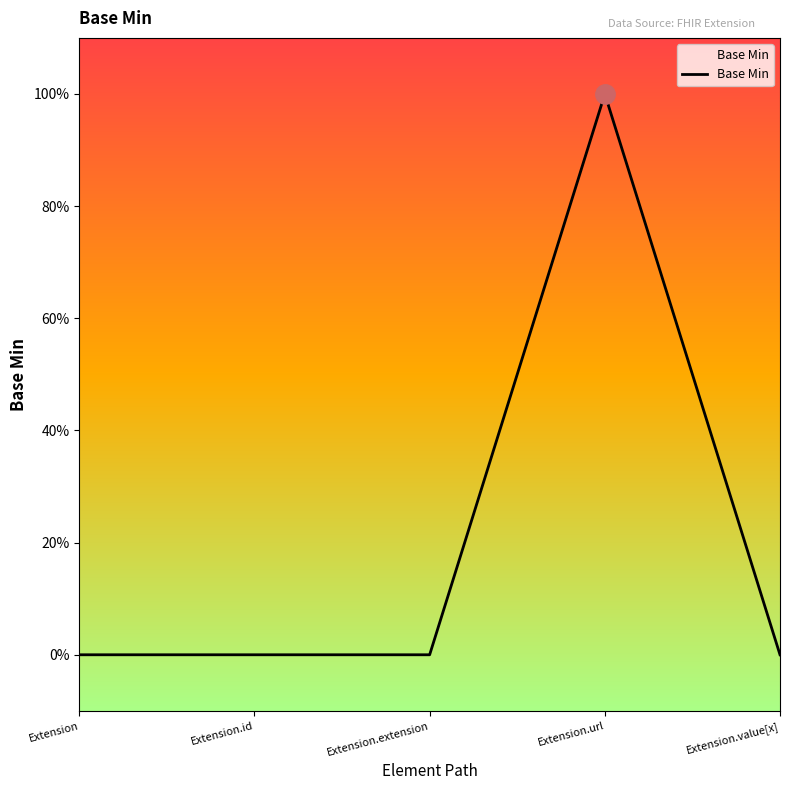

What is the label of the 4th point from the left?

Extension.url